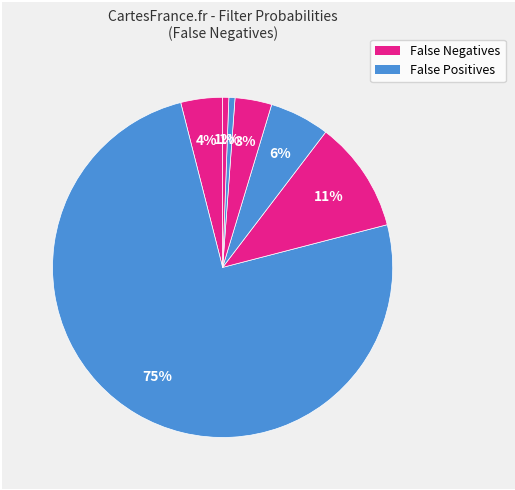

To the nearest percent, what is the average slice percentage?

14%